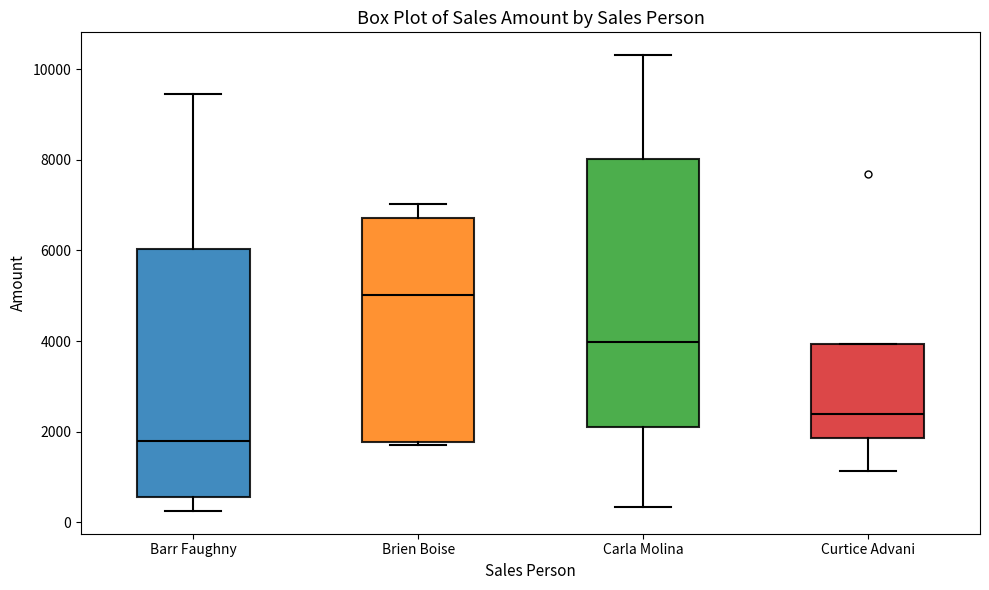

Where does the lower whisker of the box for Carla Molina end on the y-axis? The values are not printed on the chart, so give them approximately, as read against the axis.

400